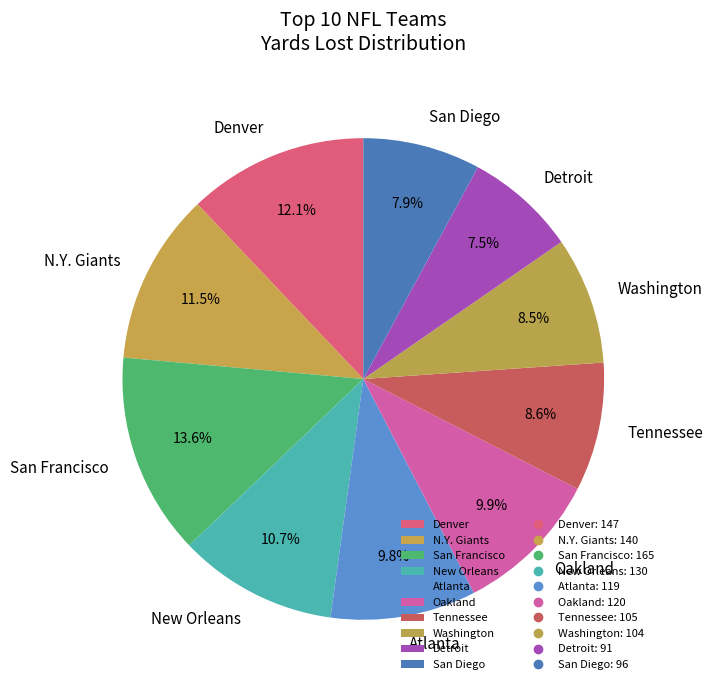

The Atlanta slice represents 10% of the pie. True or false?

True